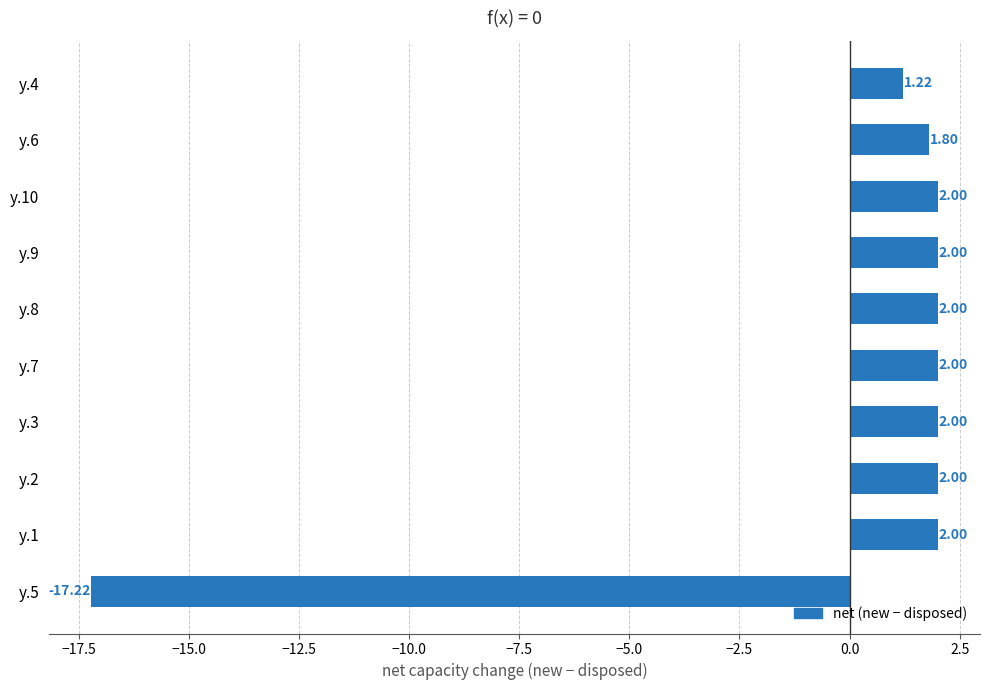

What is the difference between the maximum and minimum values?

19.2